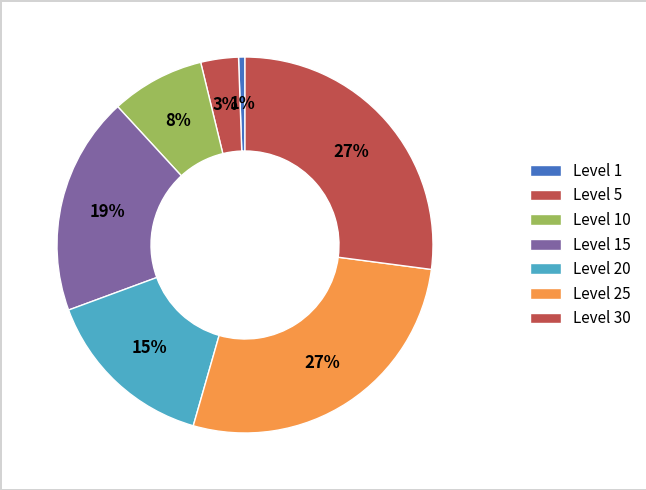

Does any single category account for the majority?

No